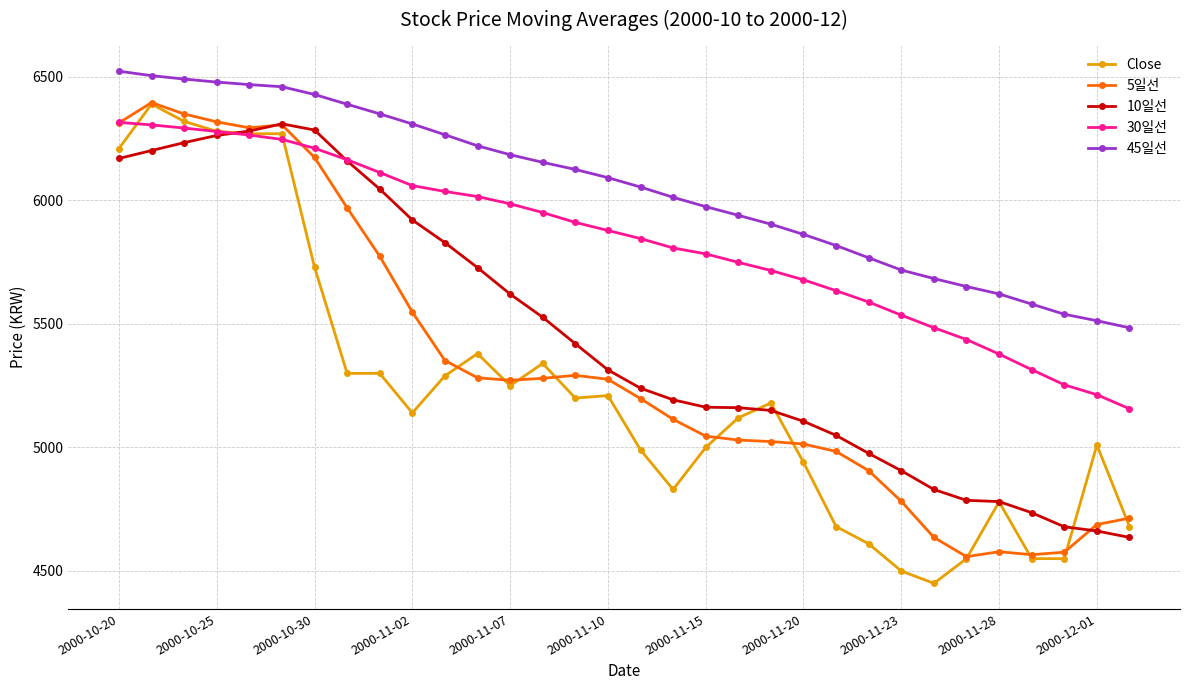

Which series has the largest total across all categories?

45일선